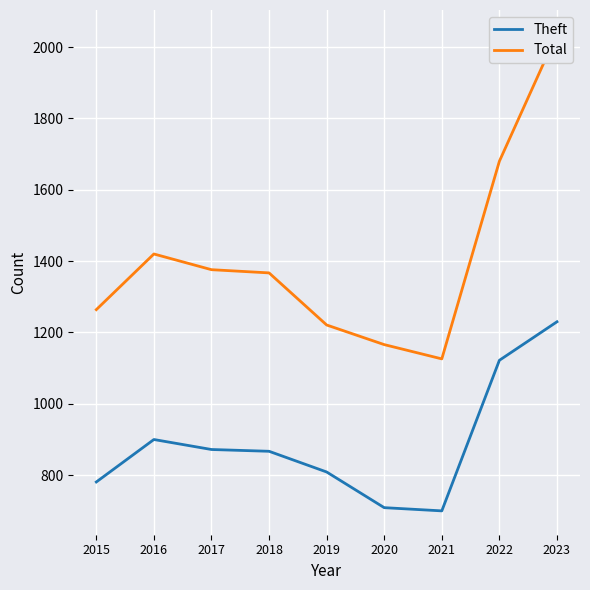

What is the difference between the maximum and second lowest values in the Theft series?

521